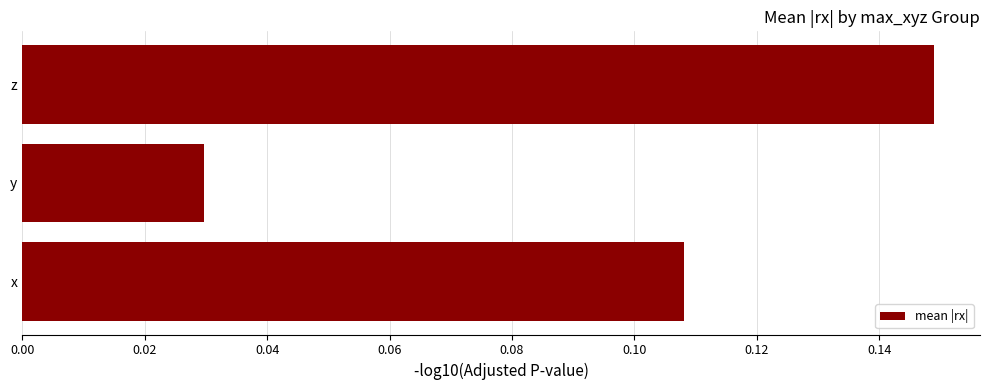

Which label corresponds to the smallest value in the chart?

y